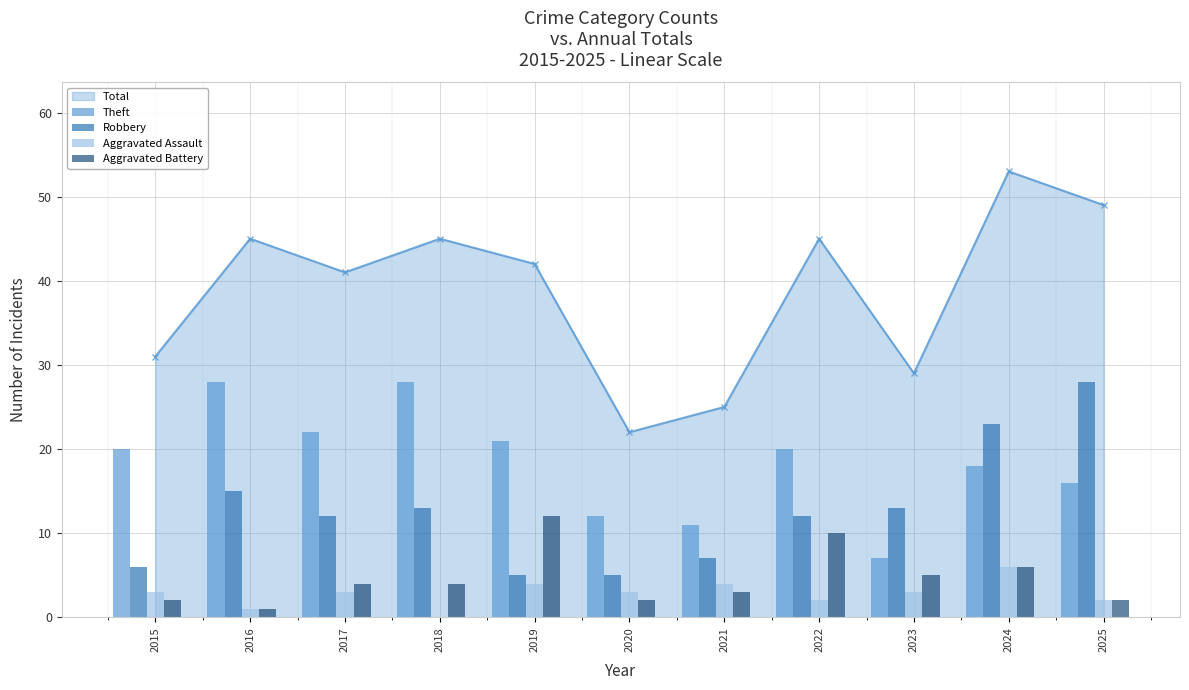

What is the value of the Theft bar at the 5th from the left?

21